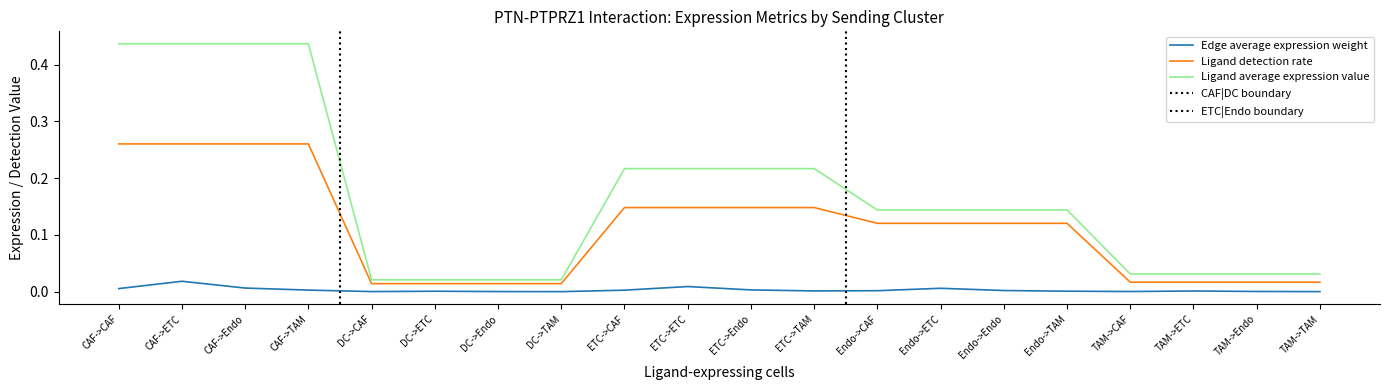

Which label corresponds to the largest value in the chart?

CAF->CAF